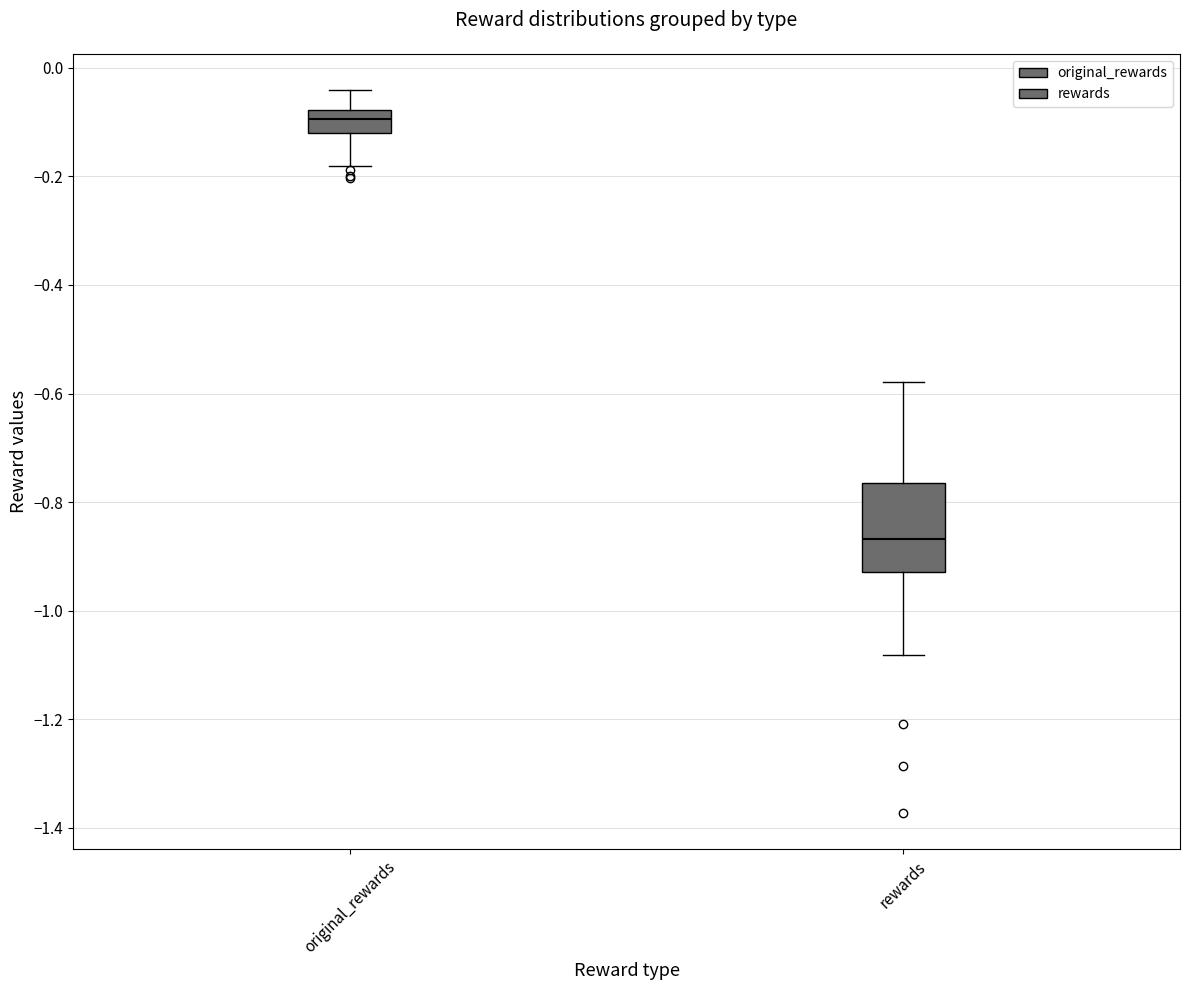

Comparing the boxes themselves (not the whiskers), which one is the tallest?

rewards